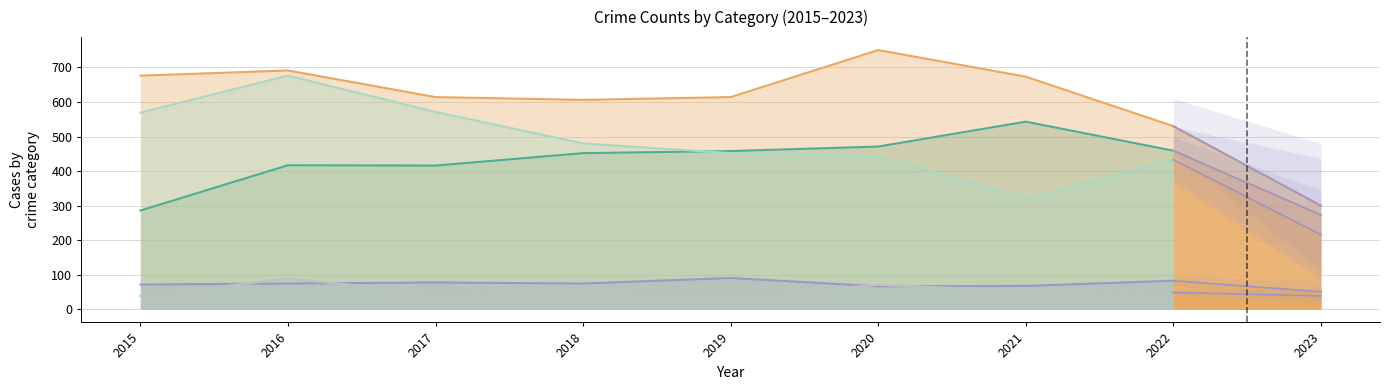

What is the difference between the maximum and minimum values in the Criminal Sexual Assault series?

24